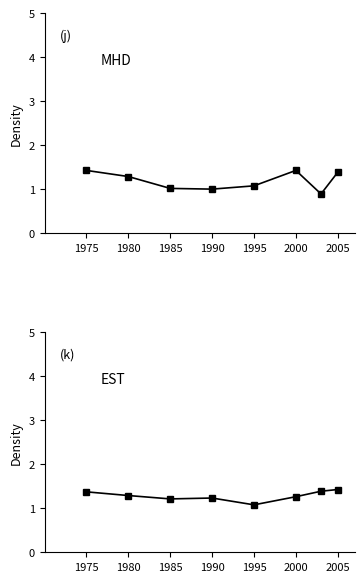

What is the minimum value for MHD?

0.9